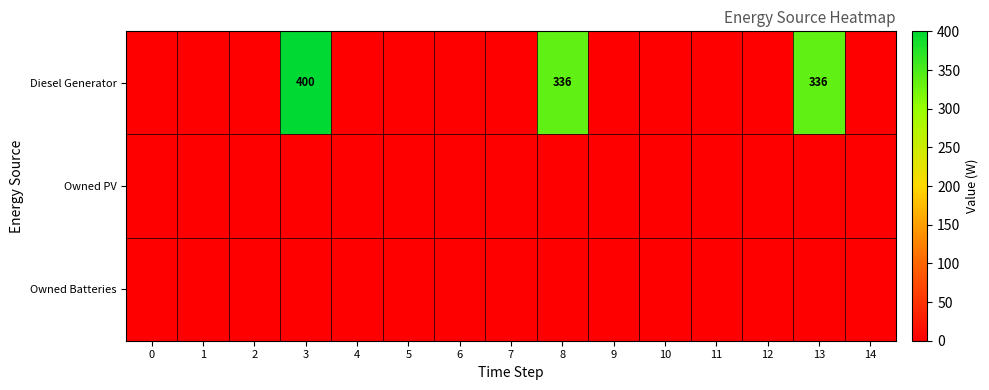

Reading right to left, what are all the values shown in this chart?

row_0: 14=0	13=336	12=0	11=0	10=0	9=0	8=336	7=0	6=0	5=0	4=0	3=400	2=0	1=0	0=0
row_1: 14=0	13=0	12=0	11=0	10=0	9=0	8=0	7=0	6=0	5=0	4=0	3=0	2=0	1=0	0=0
row_2: 14=0	13=0	12=0	11=0	10=0	9=0	8=0	7=0	6=0	5=0	4=0	3=0	2=0	1=0	0=0